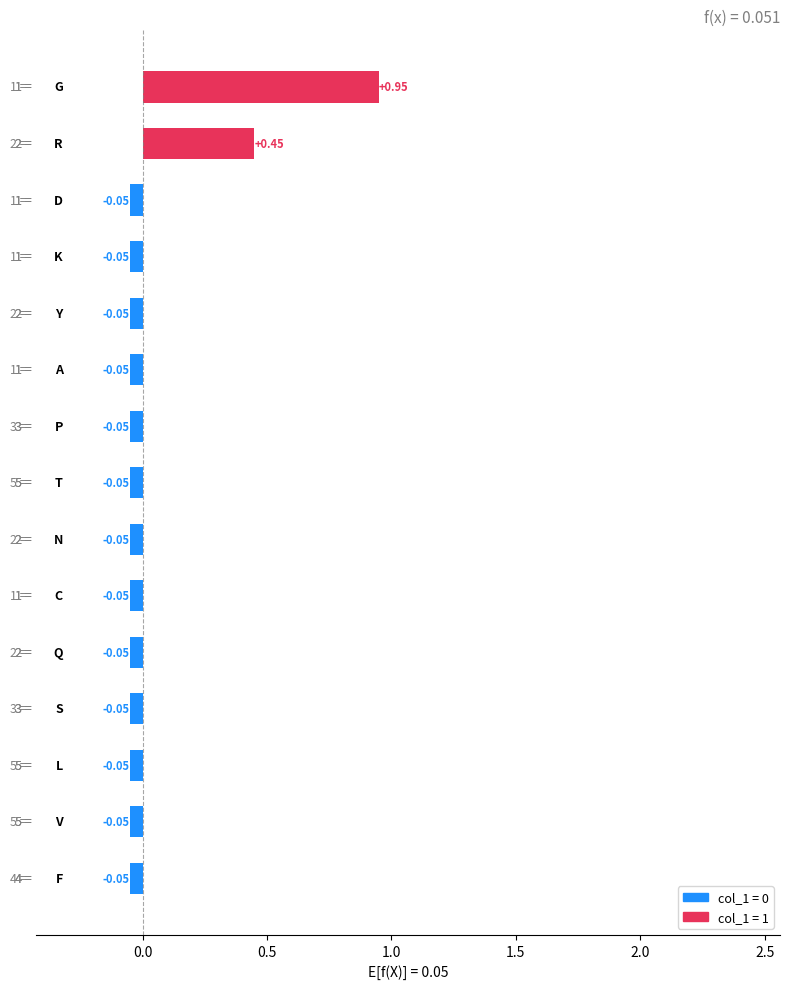

What is the difference between the maximum and minimum values?

1.0